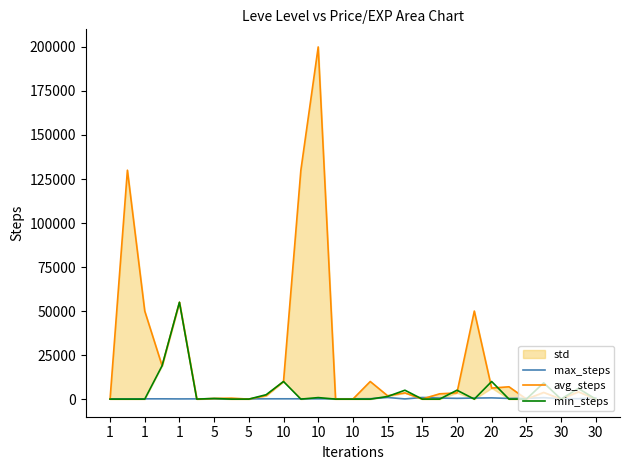

List the series in order of their peak value, lowest first.

max_steps, min_steps, avg_steps